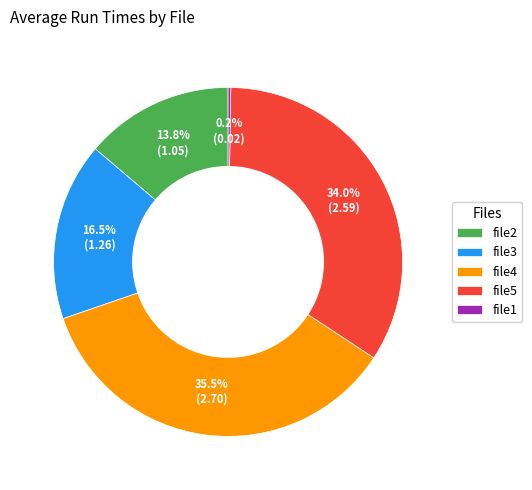

Which slice is the largest?

file4